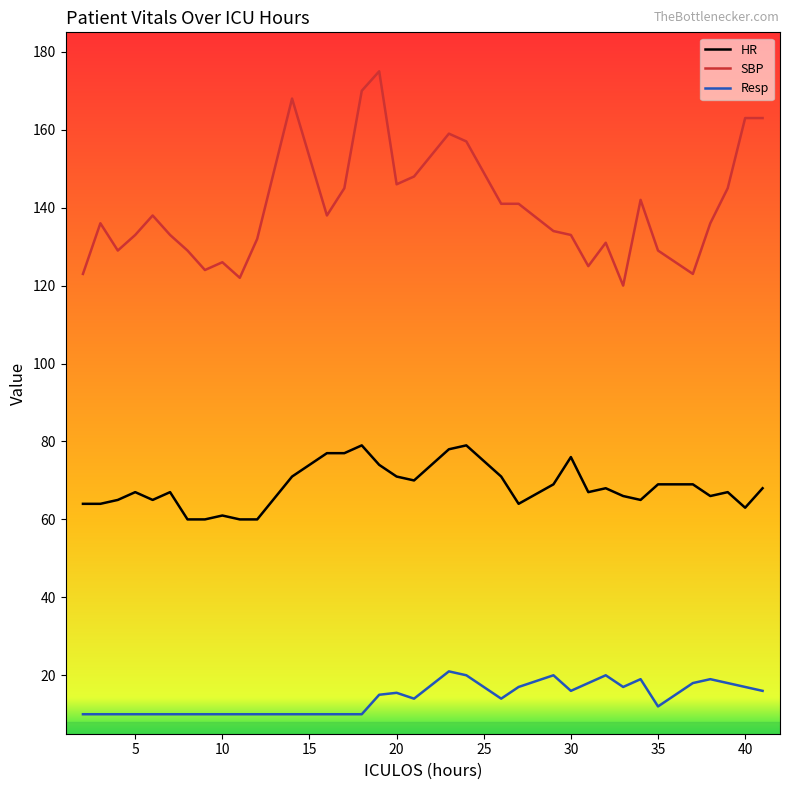

Which series has the largest total across all categories?

SBP